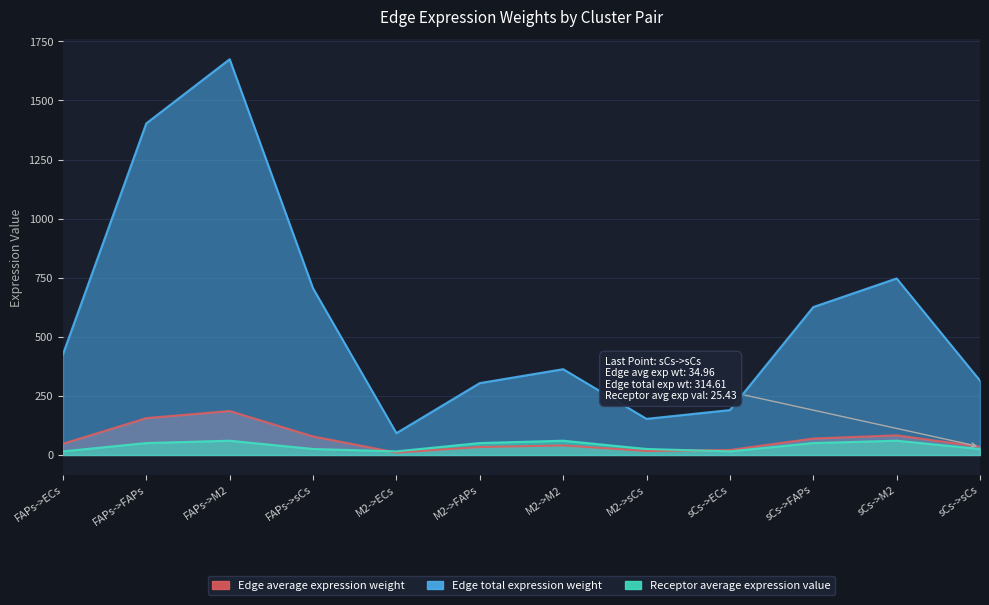

How many data points in Edge average expression weight are above 47?

6